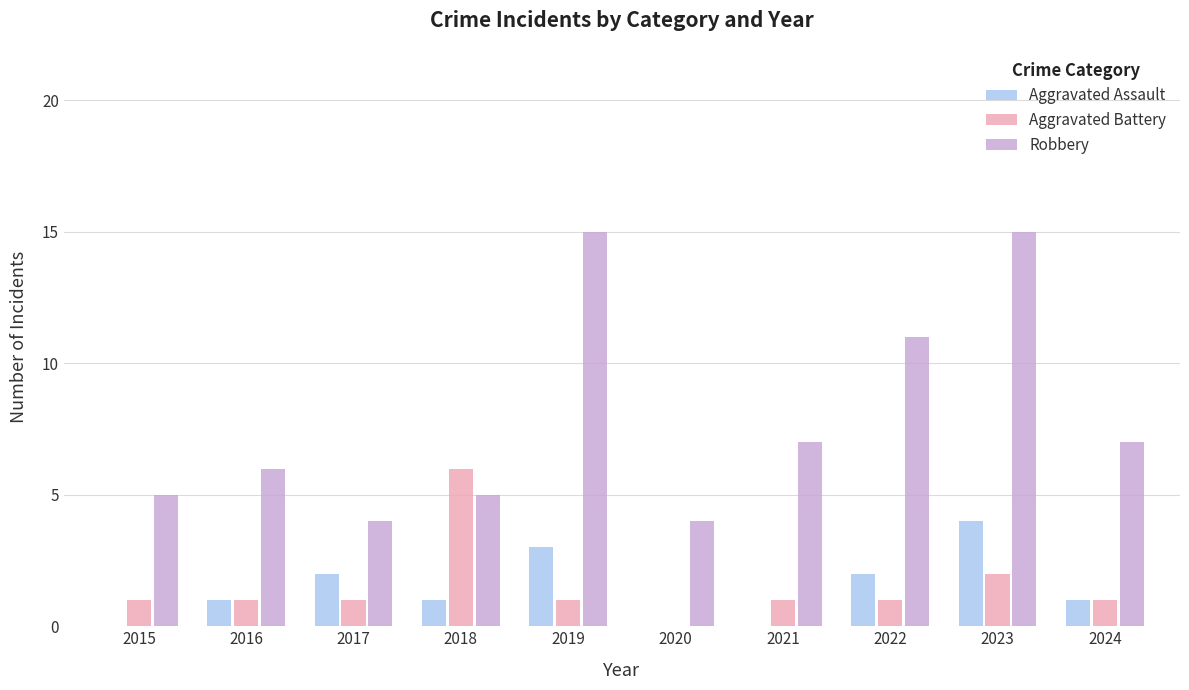

Read the Aggravated Battery value at 2024.

1